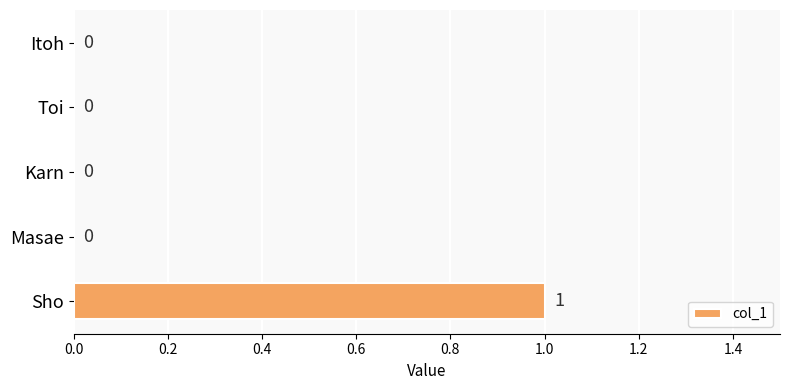

Count the number of data series in this chart.

1